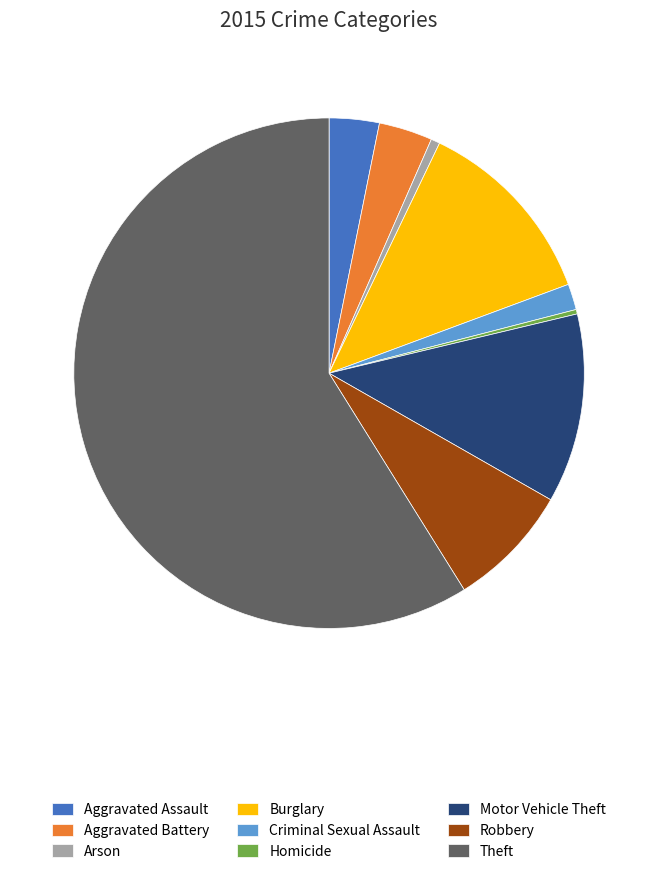

Is it true that Theft is 59% of the pie?

True